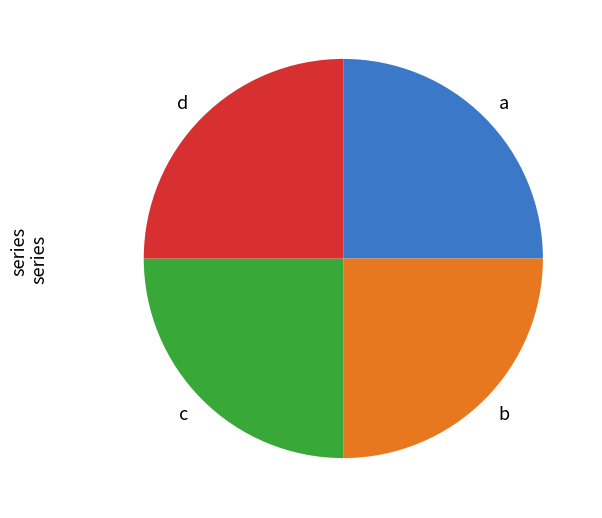

Is it true that d is 25% of the pie?

True